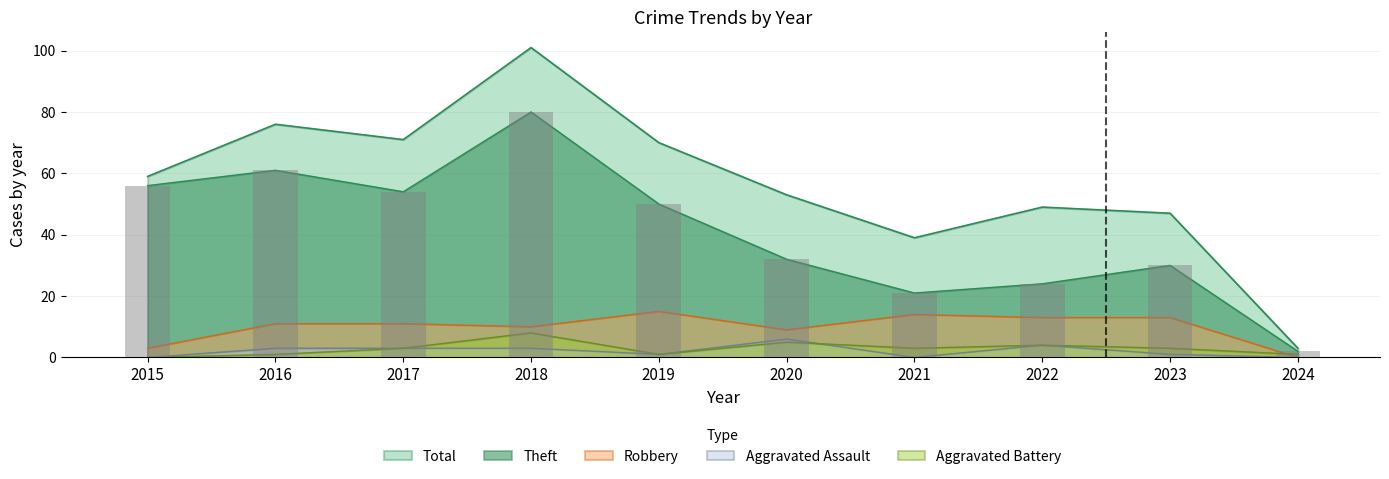

Reading left to right, extract all data points from this chart.

Robbery: 3	11	11	10	15	9	14	13	13	0
Theft: 56	61	54	80	50	32	21	24	30	2
Aggravated Assault: 0	3	3	3	1	6	0	4	1	0
Aggravated Battery: 0	1	3	8	1	5	3	4	3	1
Total: 59	76	71	101	70	53	39	49	47	3